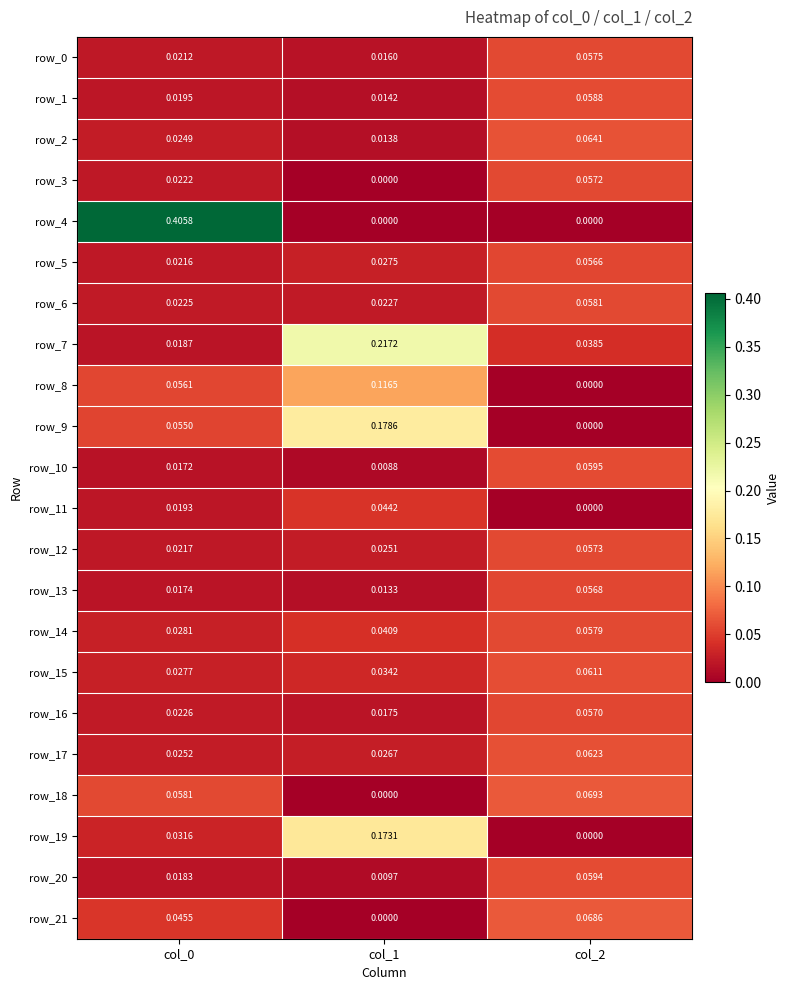

How many row_17 values are between 0 and 1?

3